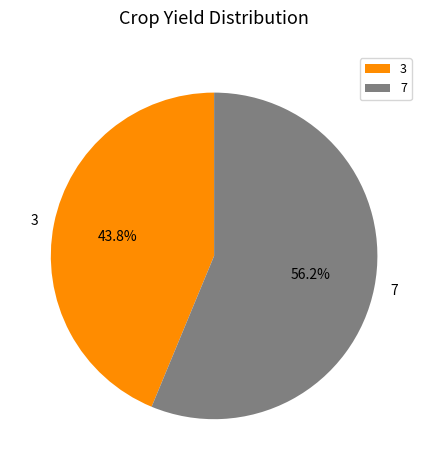

How many slices are in this pie chart?

2